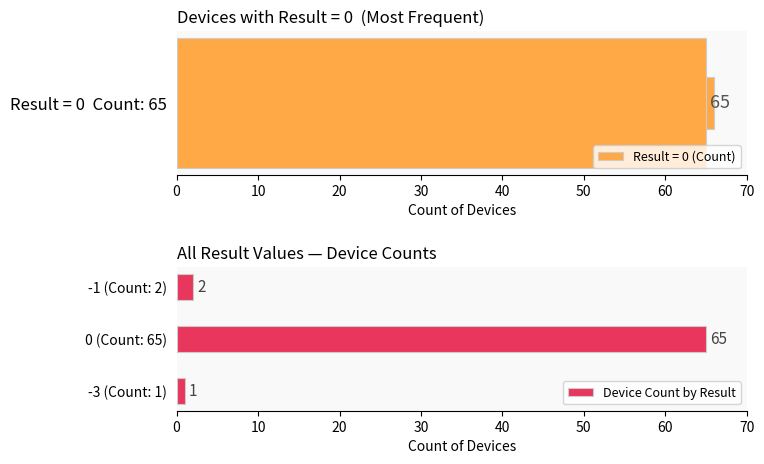

What is the average value of the Device Count by Result series?

23